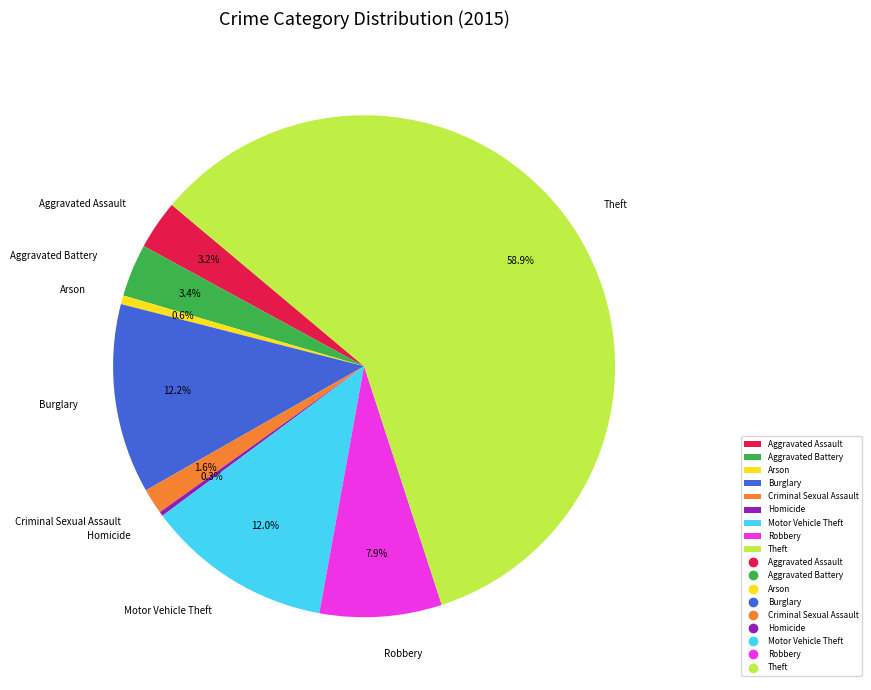

To the nearest percent, what percentage of the pie is Theft?

59%